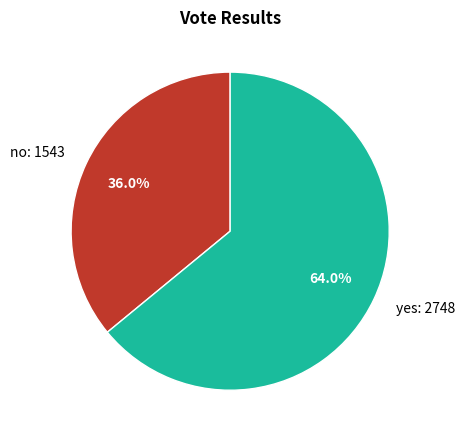

Combined, what portion of the pie is no and yes?

100.0%